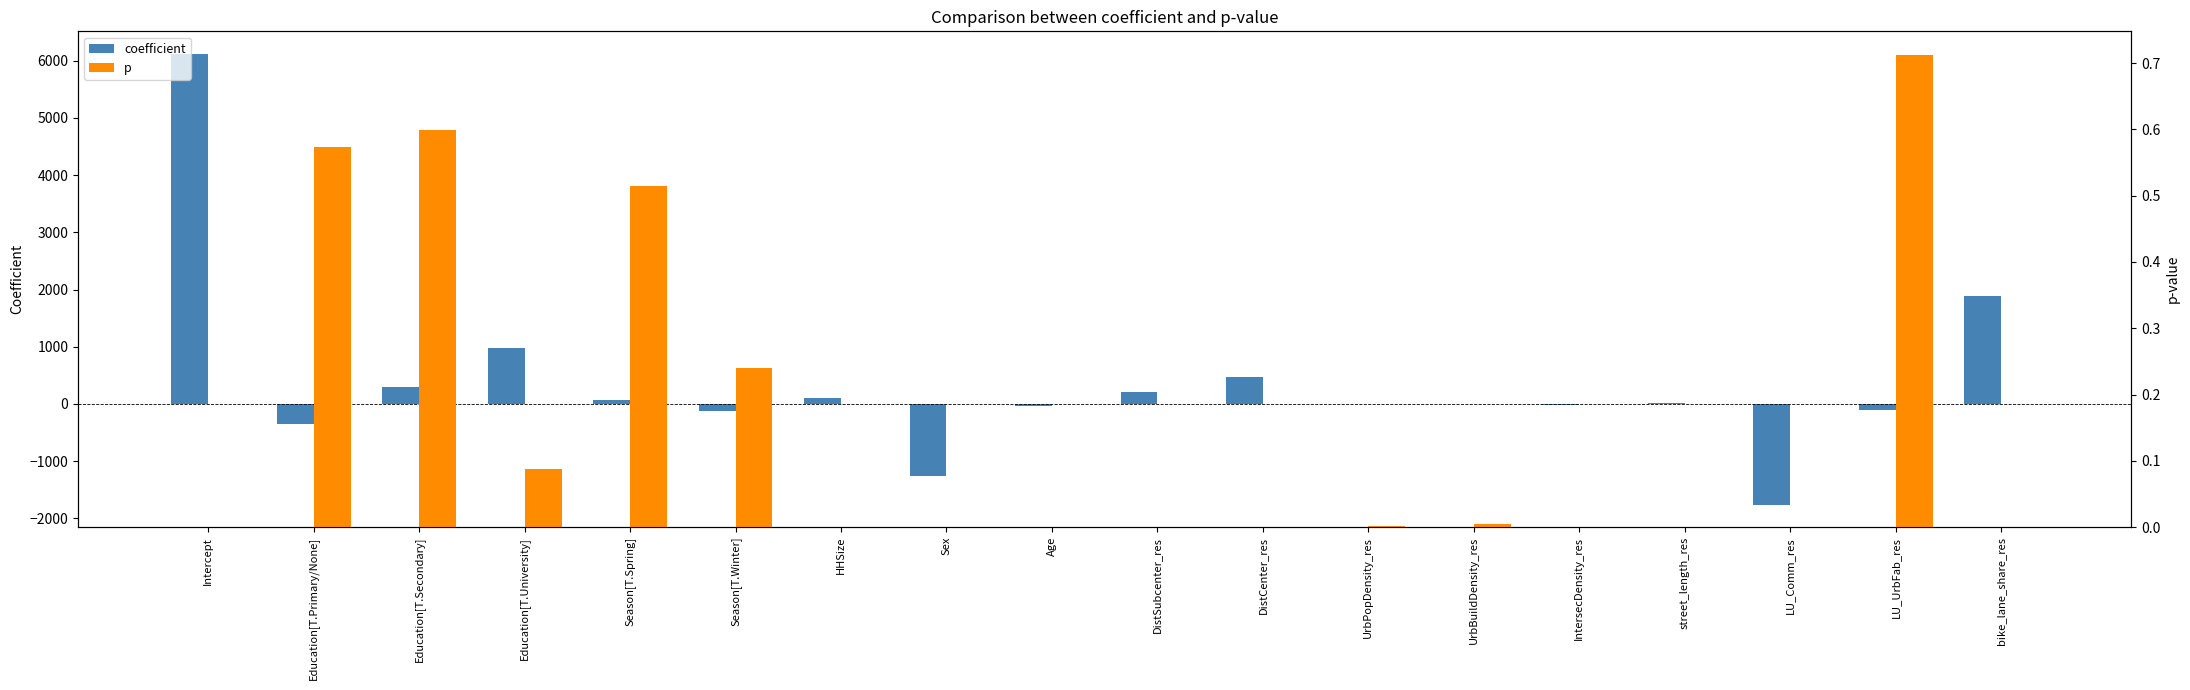

At how many categories does at least one series exceed 2111?

1